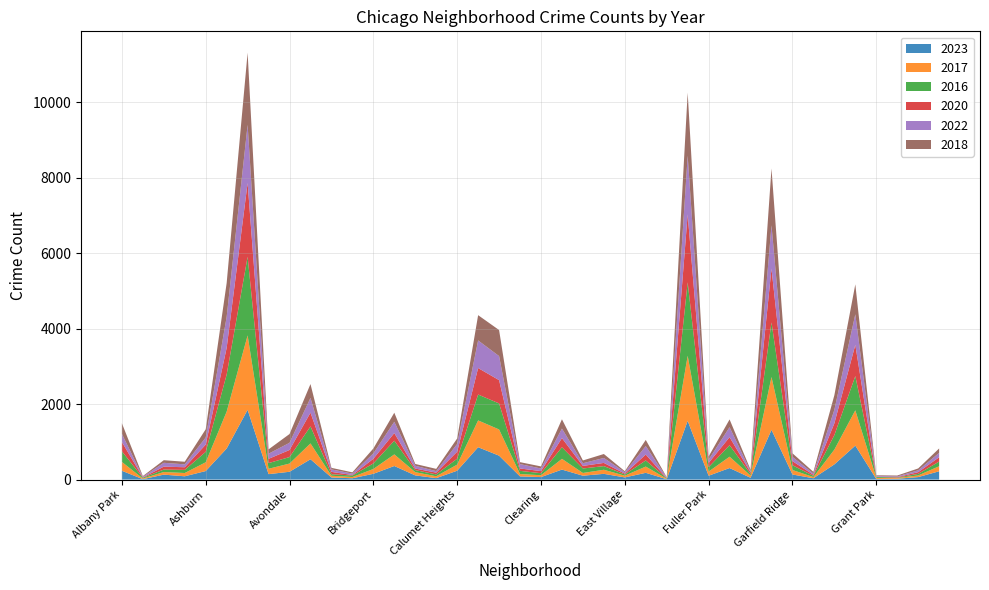

Reading left to right, what are all the values shown in this chart?

2023: 233	11	131	87	226	824	1851	144	207	539	56	35	153	360	111	38	235	858	634	84	66	265	103	152	57	179	10	1558	102	306	48	1319	135	35	403	901	16	22	66	220
2017: 235	17	69	87	233	978	1972	142	218	420	46	33	128	308	85	50	162	711	695	63	49	285	72	108	46	166	12	1726	110	301	58	1401	119	31	392	936	30	20	43	134
2016: 282	20	65	83	276	983	2086	151	172	451	40	39	147	363	55	49	157	686	690	84	54	308	119	97	32	162	12	1948	118	305	42	1448	126	33	384	908	26	11	42	124
2020: 246	8	78	70	193	708	1959	113	188	365	62	14	124	203	41	47	185	703	618	63	56	242	69	85	24	157	5	1801	112	213	43	1426	109	28	313	828	7	11	46	114
2022: 216	18	102	77	188	822	1541	136	190	390	66	37	143	299	75	40	206	732	638	116	69	253	70	131	37	224	15	1556	84	265	30	1148	114	34	358	810	20	19	49	116
2018: 281	19	69	69	218	898	1912	115	233	368	41	34	129	240	47	60	145	670	691	52	55	246	74	105	26	164	9	1672	87	205	42	1509	94	43	388	794	15	24	49	117